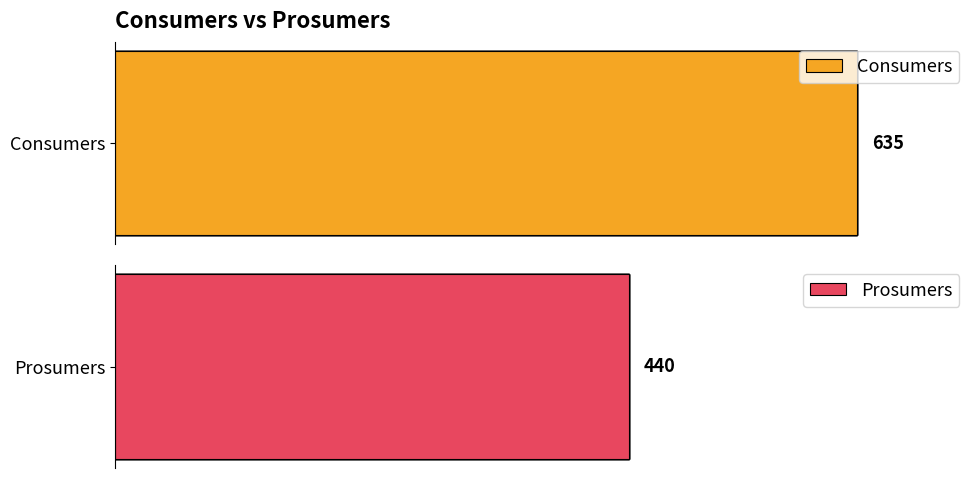

What is the average value of the Consumers series?

635